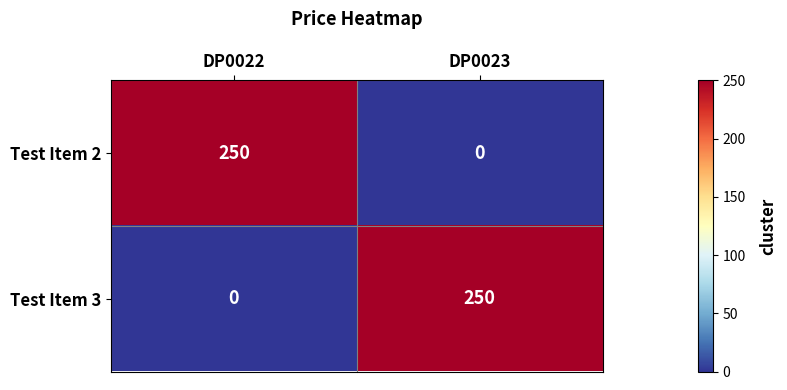

Rank the series at DP0023 from lowest to highest value.

Test Item 2, Test Item 3